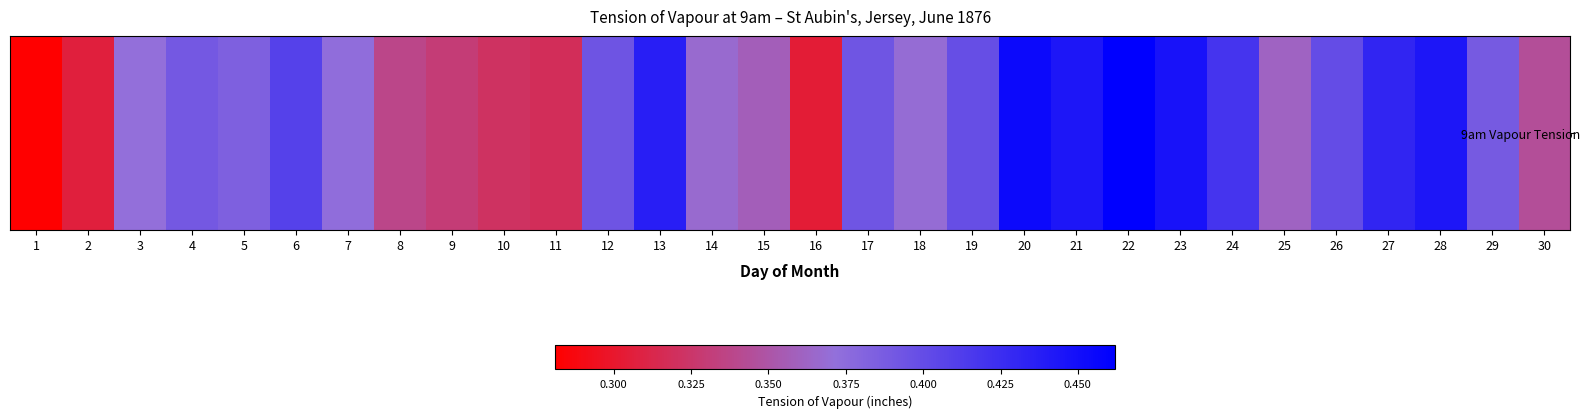

What is the sum of the values at 20 and 3?

0.8